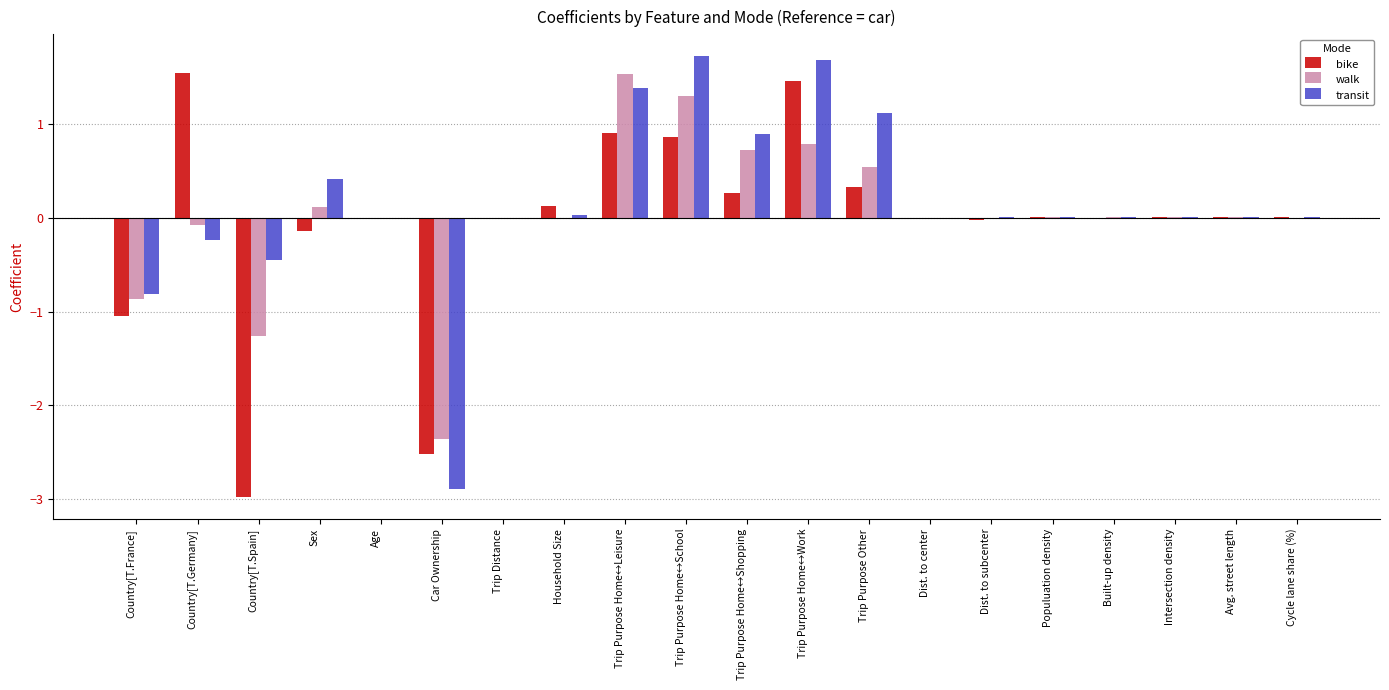

Count the number of data series in this chart.

3